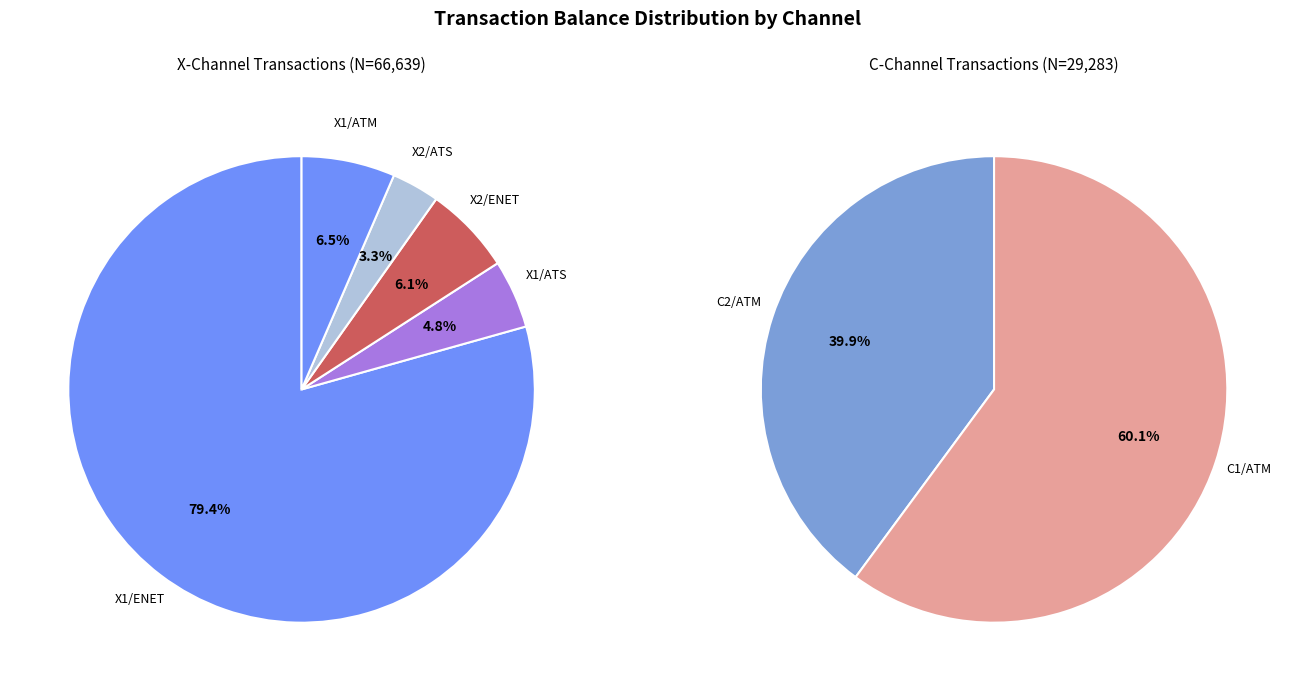

Count the number of slices in the pie.

7